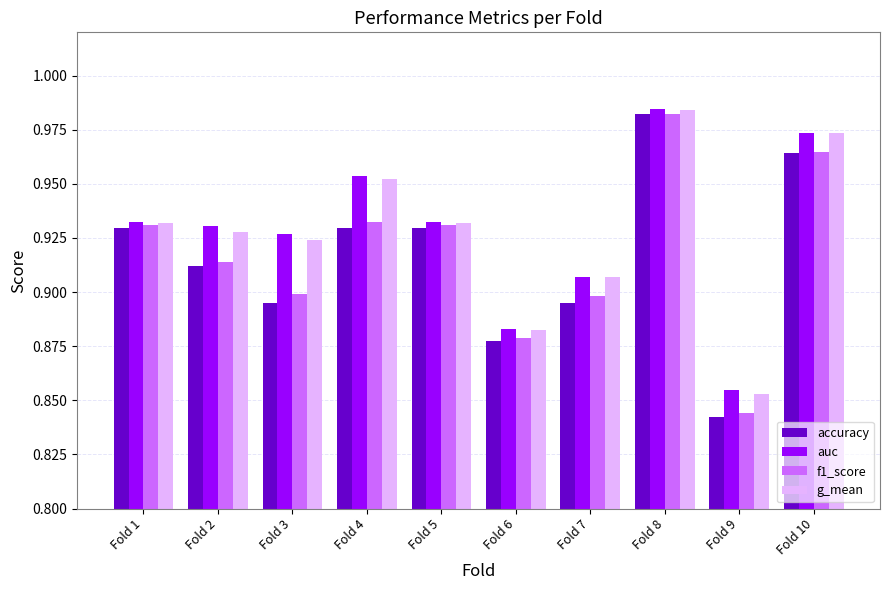

What is the difference between the maximum and minimum values in the f1_score series?

0.1